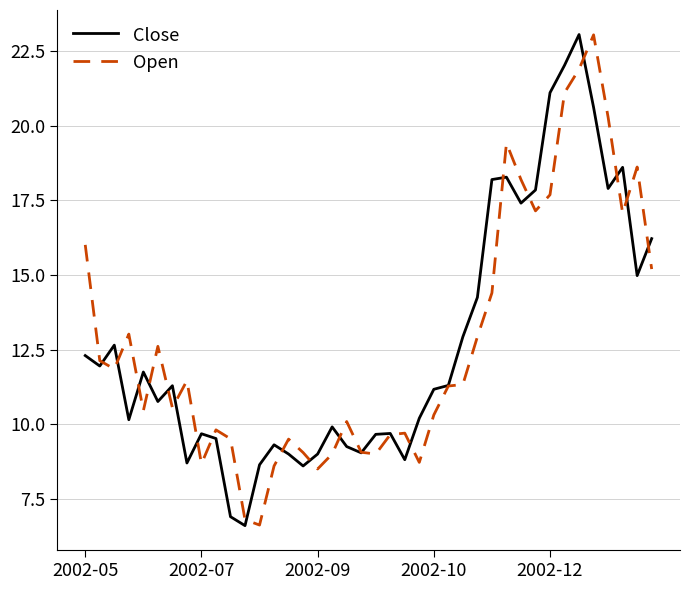

What is the maximum value shown in the chart?

23.1